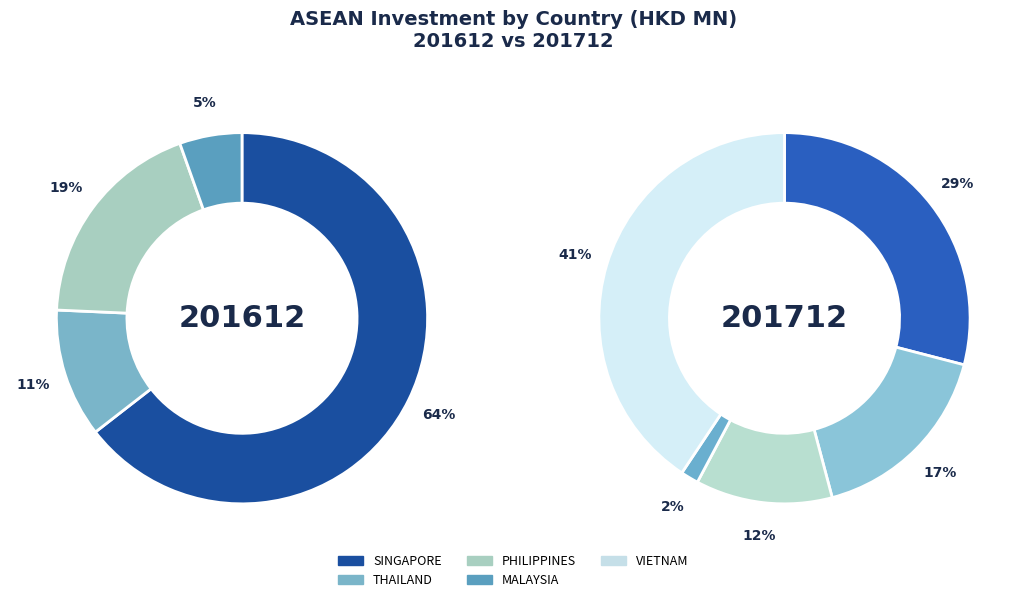

Between MALAYSIA and PHILIPPINES, which is larger?

PHILIPPINES